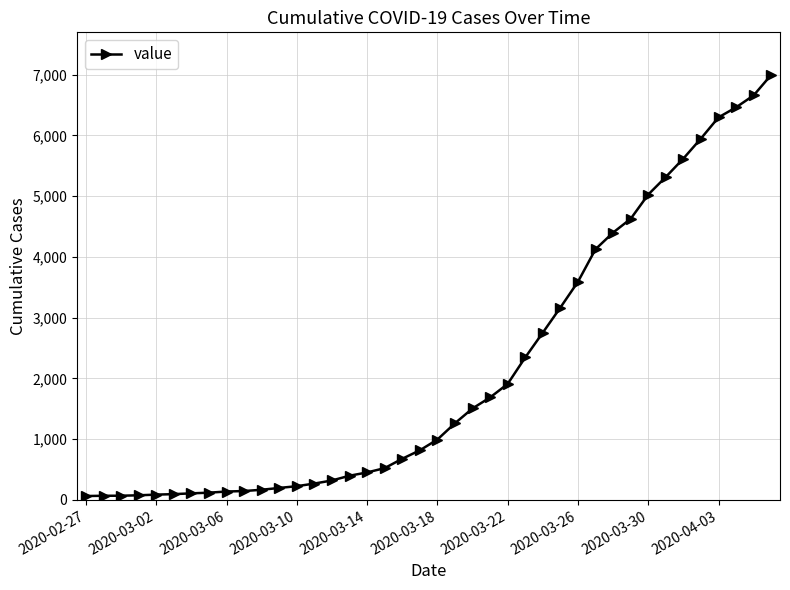

What is the difference between the maximum and minimum values?

6931